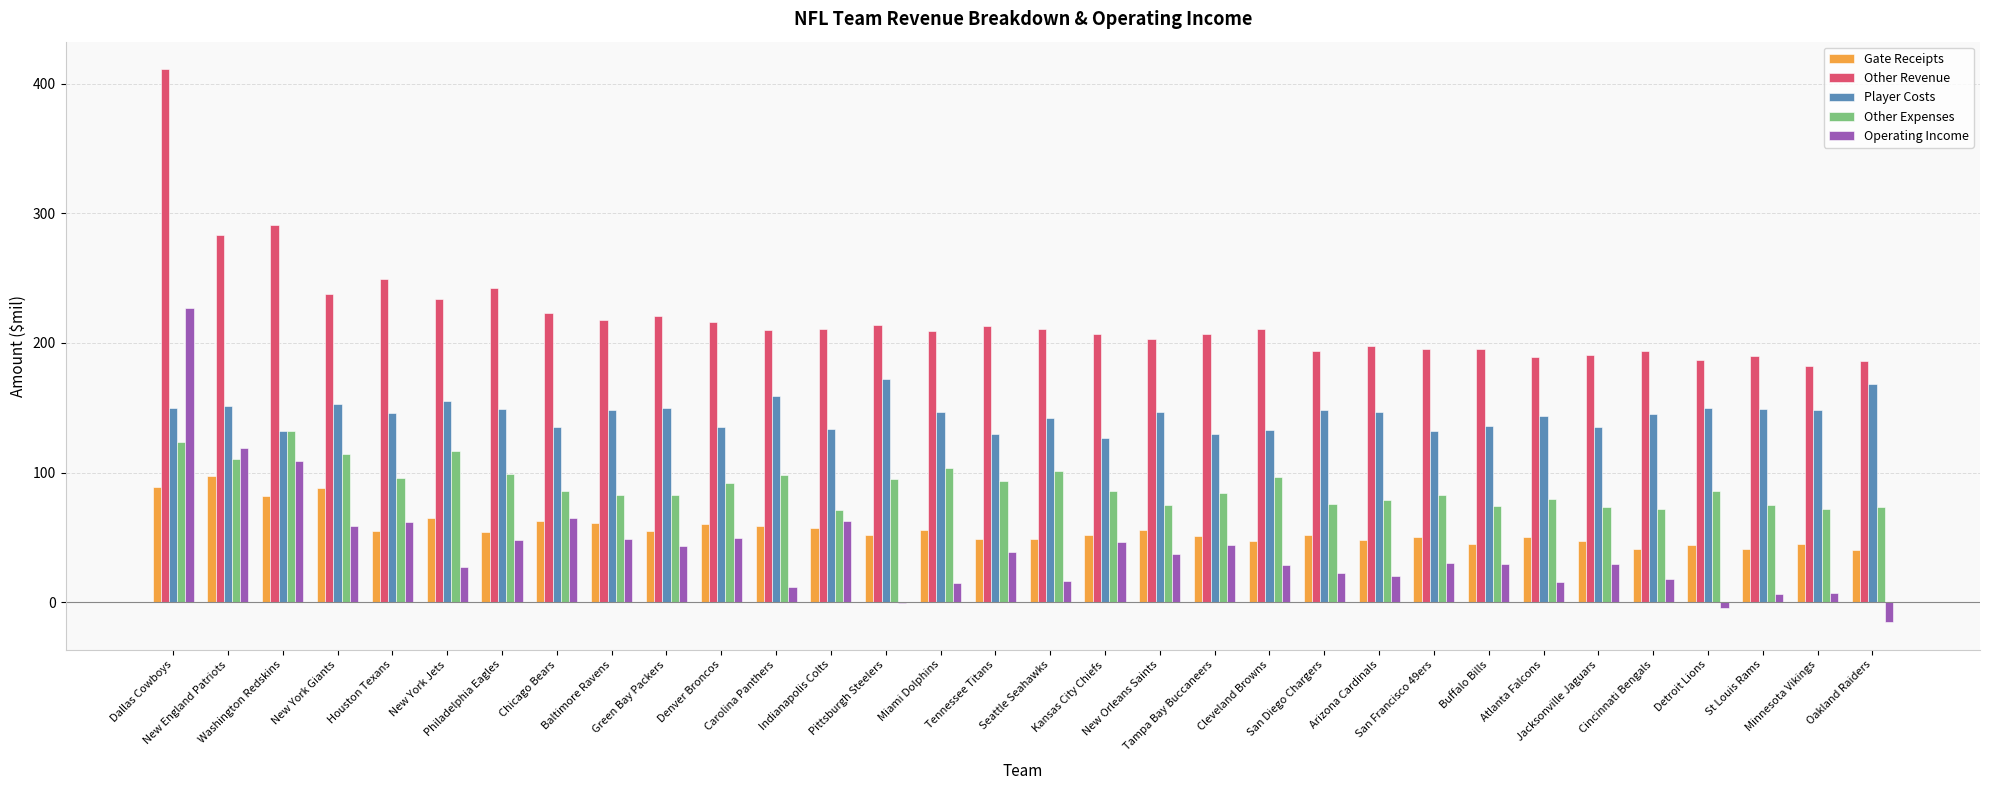

What is the maximum value for Player Costs?

172.0